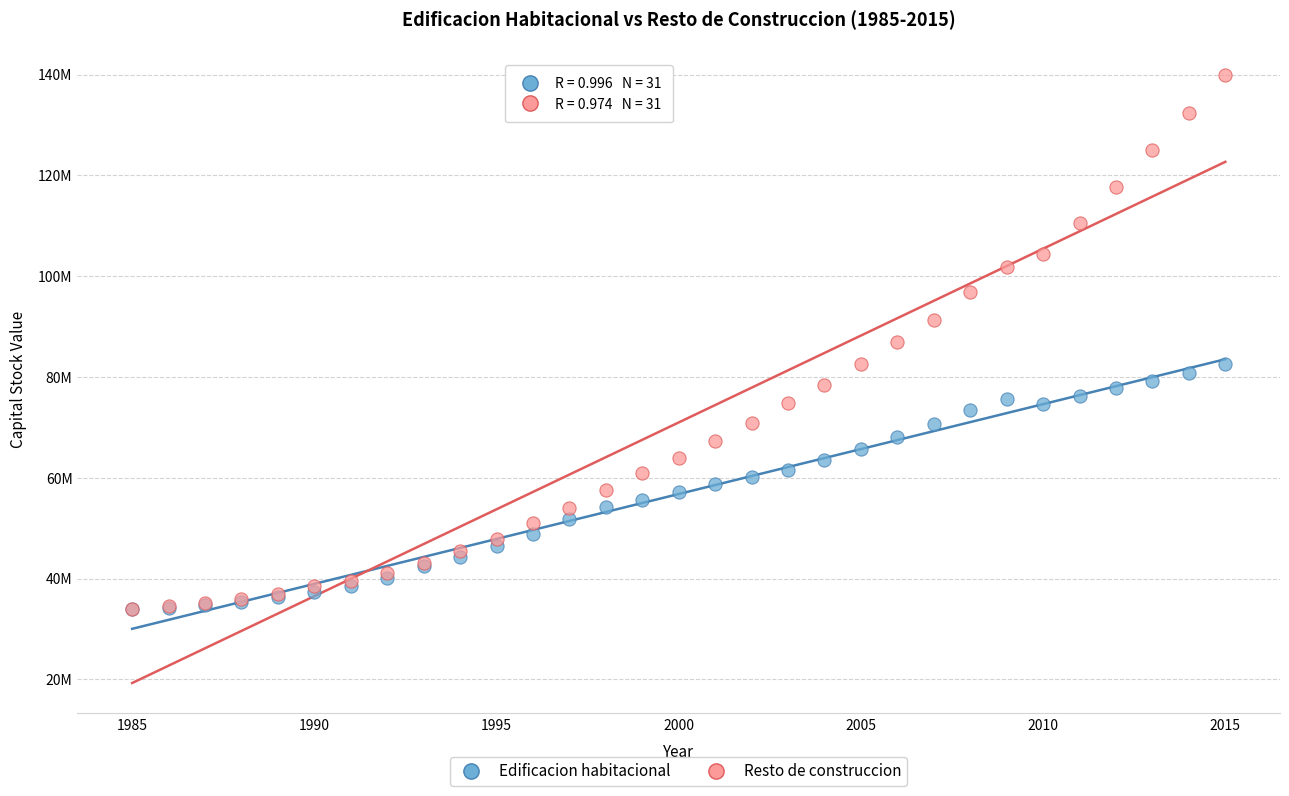

Which series contains the highest Y value?

Resto de construccion